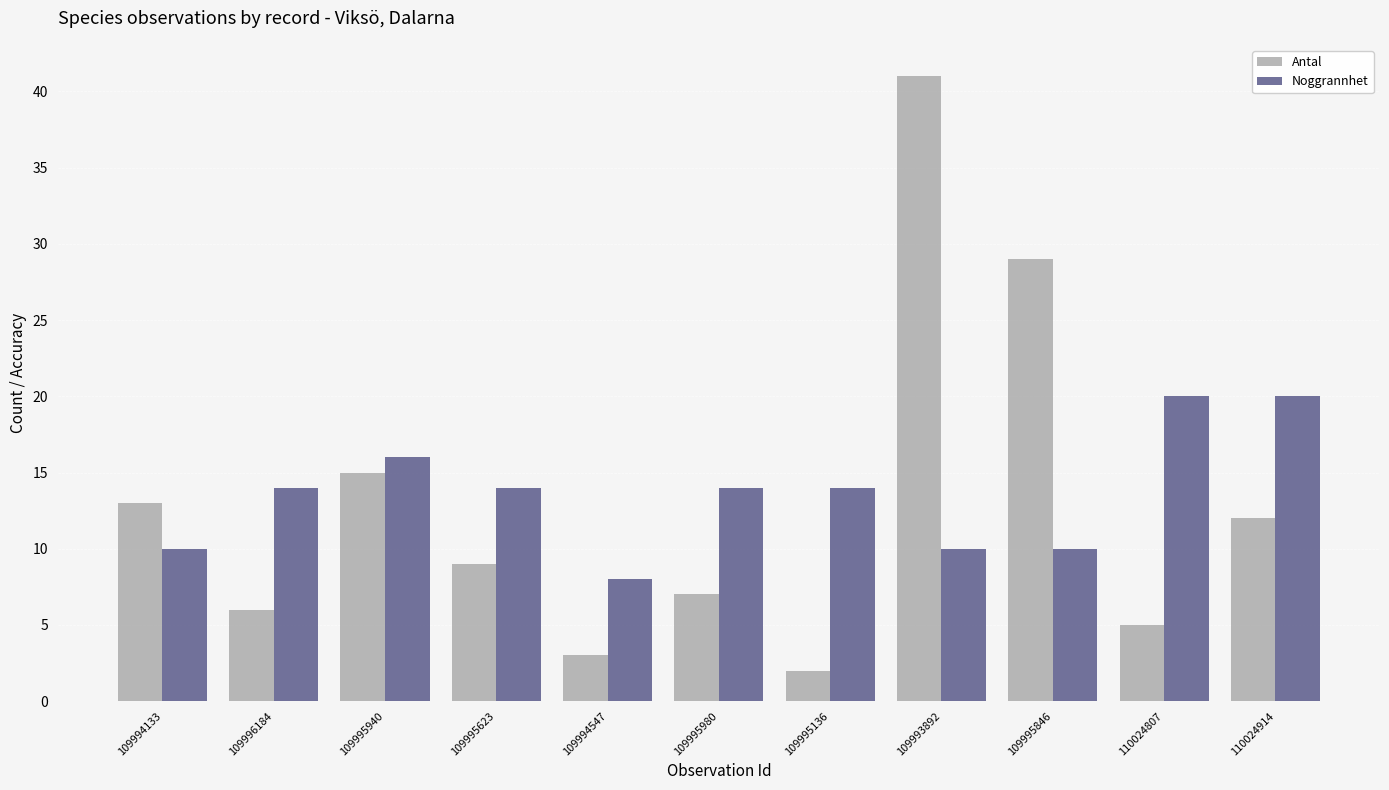

What is the difference between the maximum and minimum values in the Antal series?

39